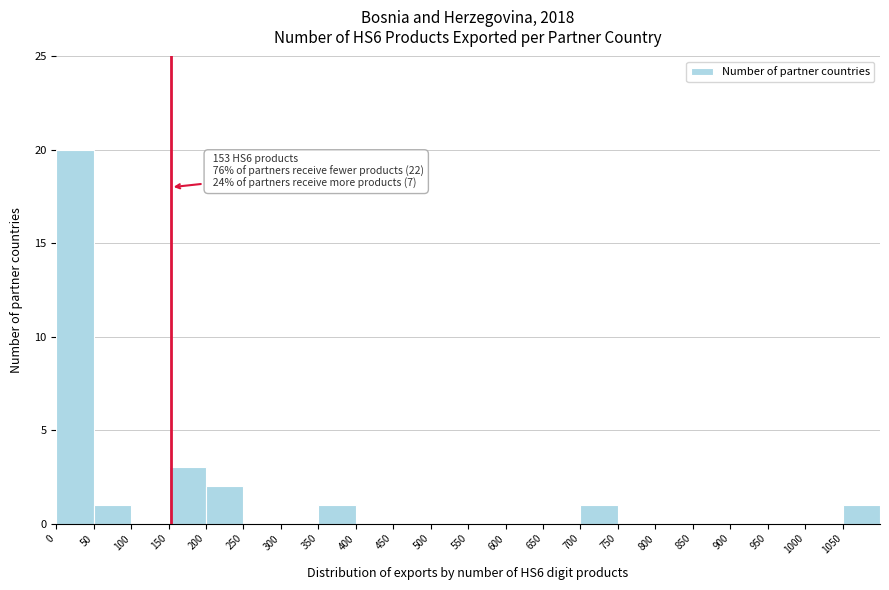

Over which range of the x-axis is the bar tallest?

0 to 50